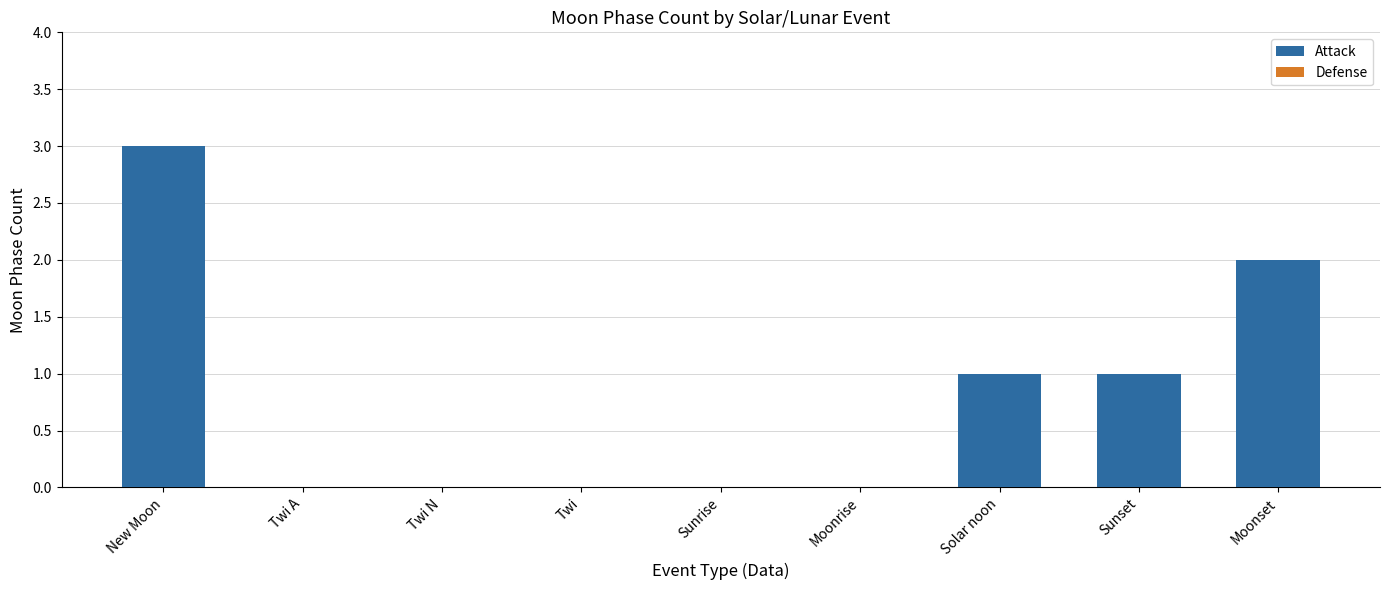

Reading left to right, what are all the values shown in this chart?

New Moon=3	Moonrise=0	Solar noon=1	Sunset=1	Moonset=2